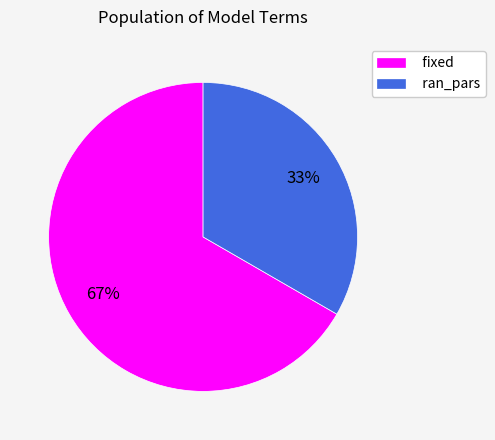

True or false: ran_pars accounts for 33% of the total.

True